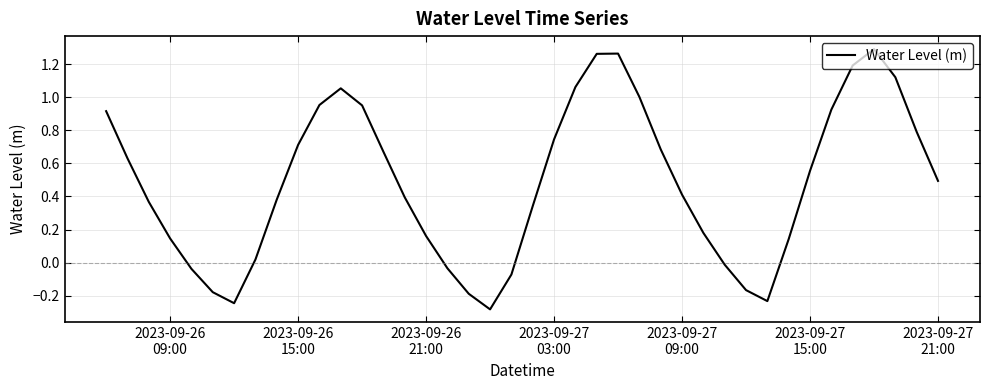

What is the difference between the maximum and minimum values?

1.6